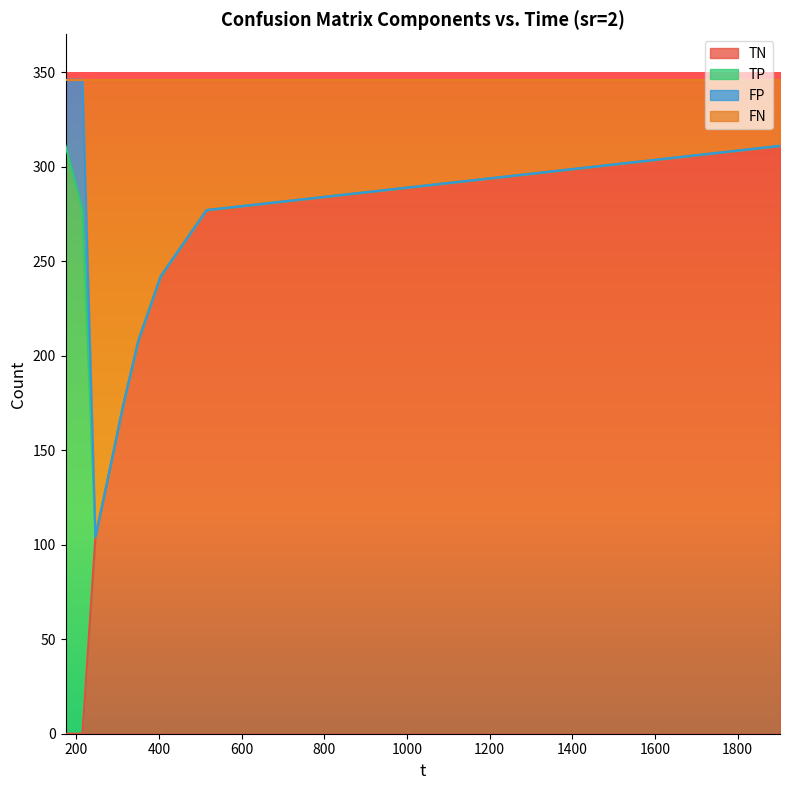

Which has a higher value, 312.586 or 350.175?

350.175